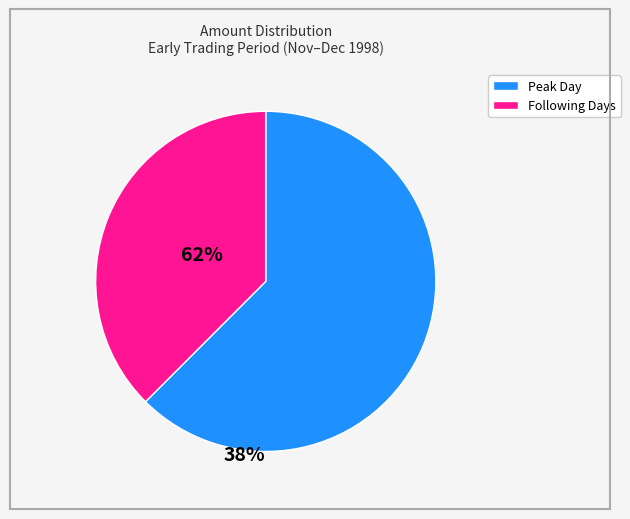

Does any single category account for the majority?

Yes